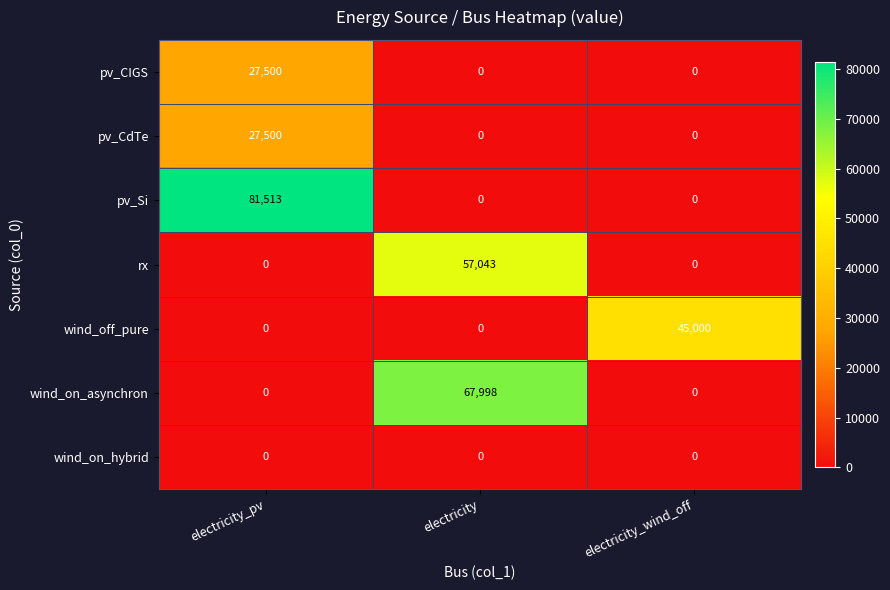

Between electricity_pv and electricity, which series saw the biggest shift?

pv_Si